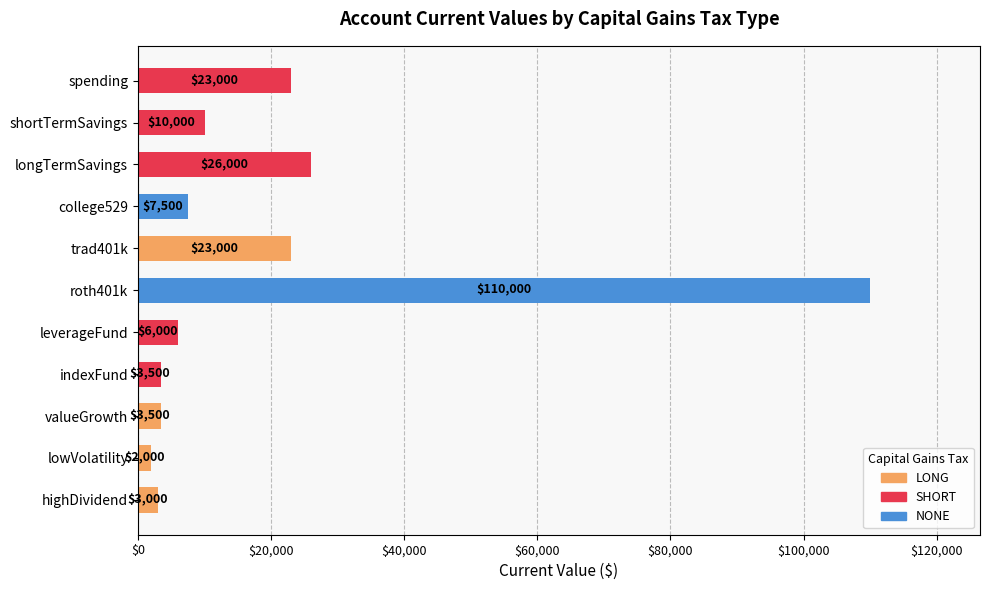

Is it true that the value at leverageFund is 6000?

True